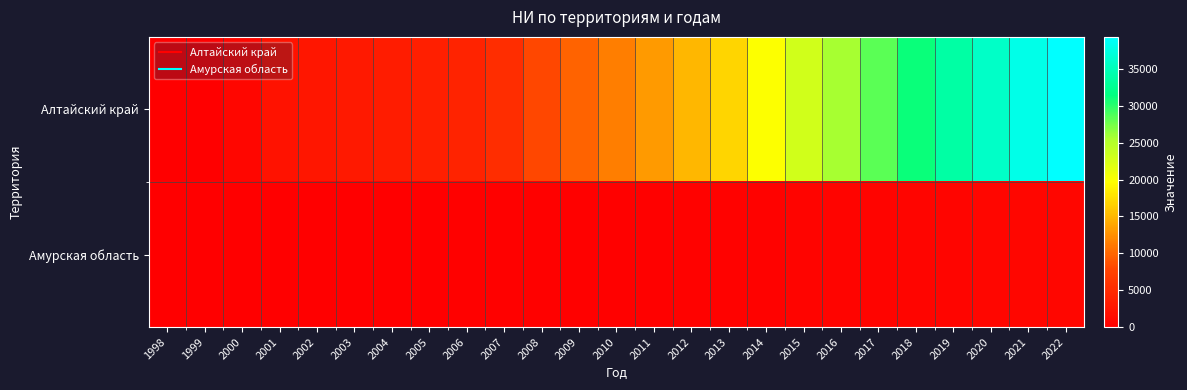

How many distinct data groups are displayed?

2